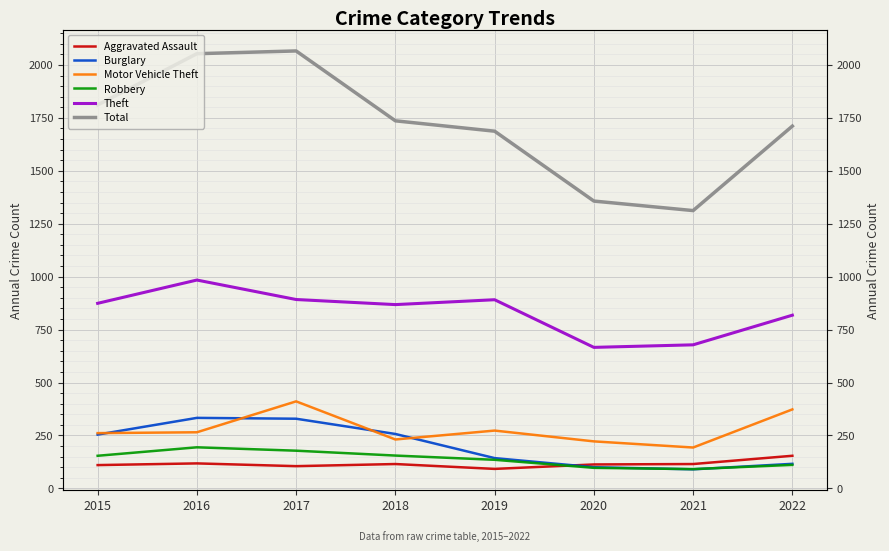

At how many categories does at least one series exceed 648?

8